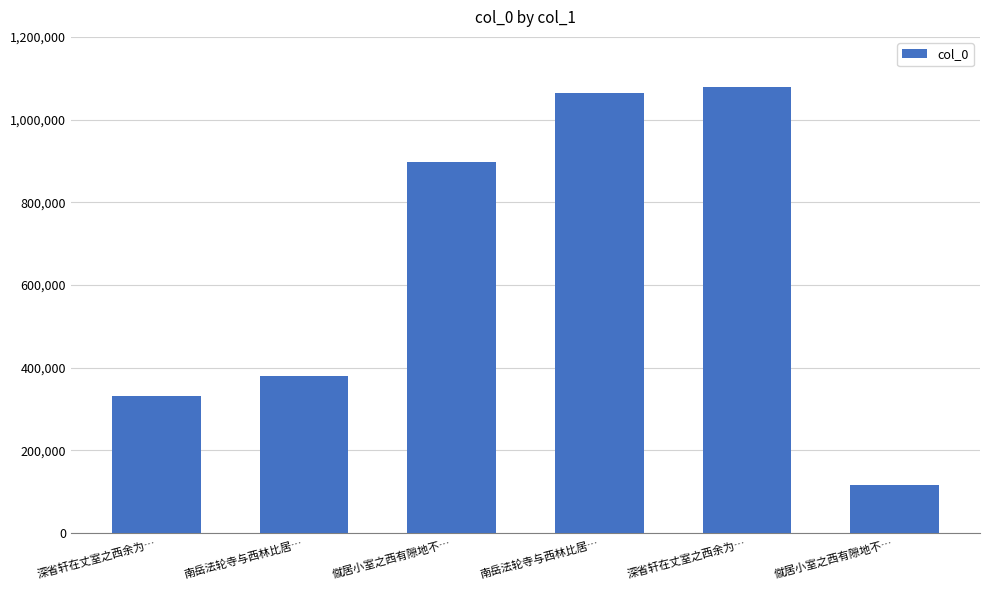

What is the difference between the second highest and minimum values?

947773